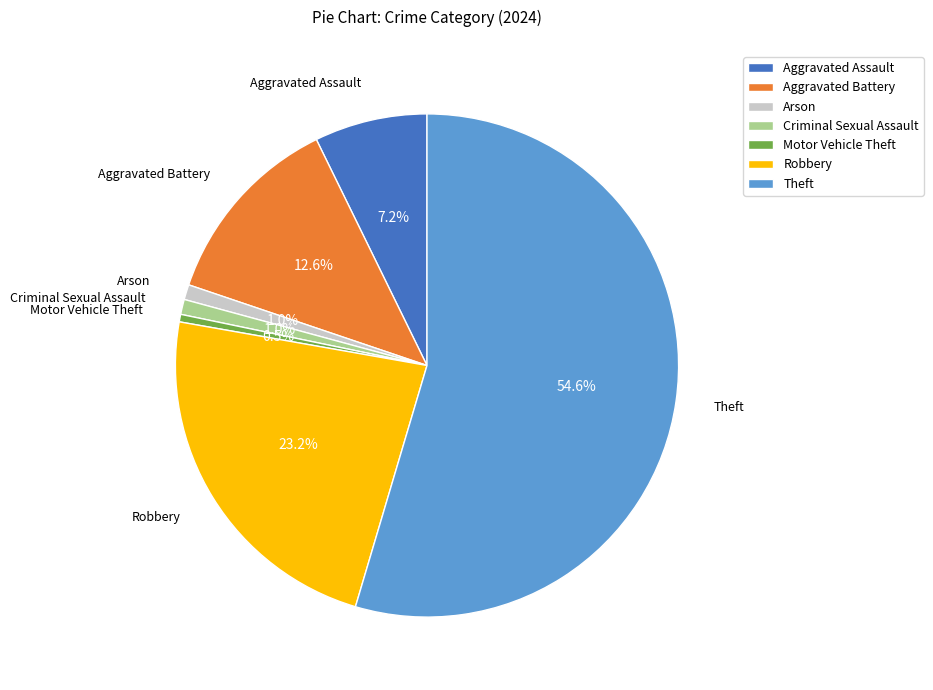

Do Aggravated Assault and Motor Vehicle Theft together represent more than half of the pie?

No